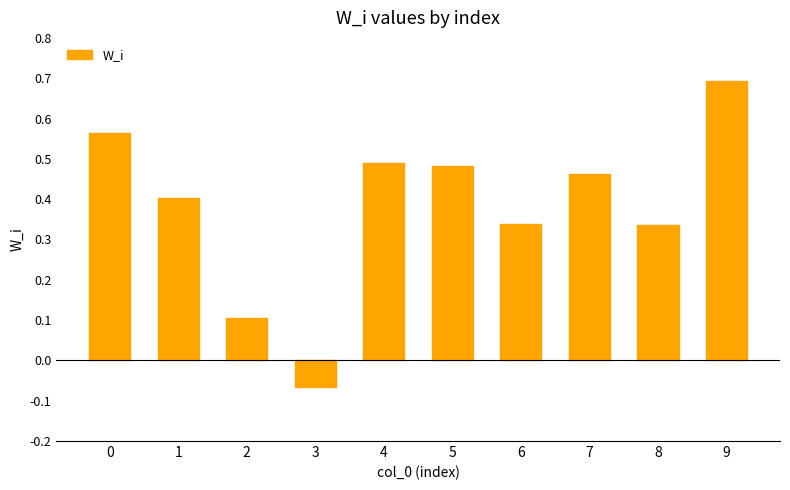

What is the change in value from 0 to 3?

-0.6